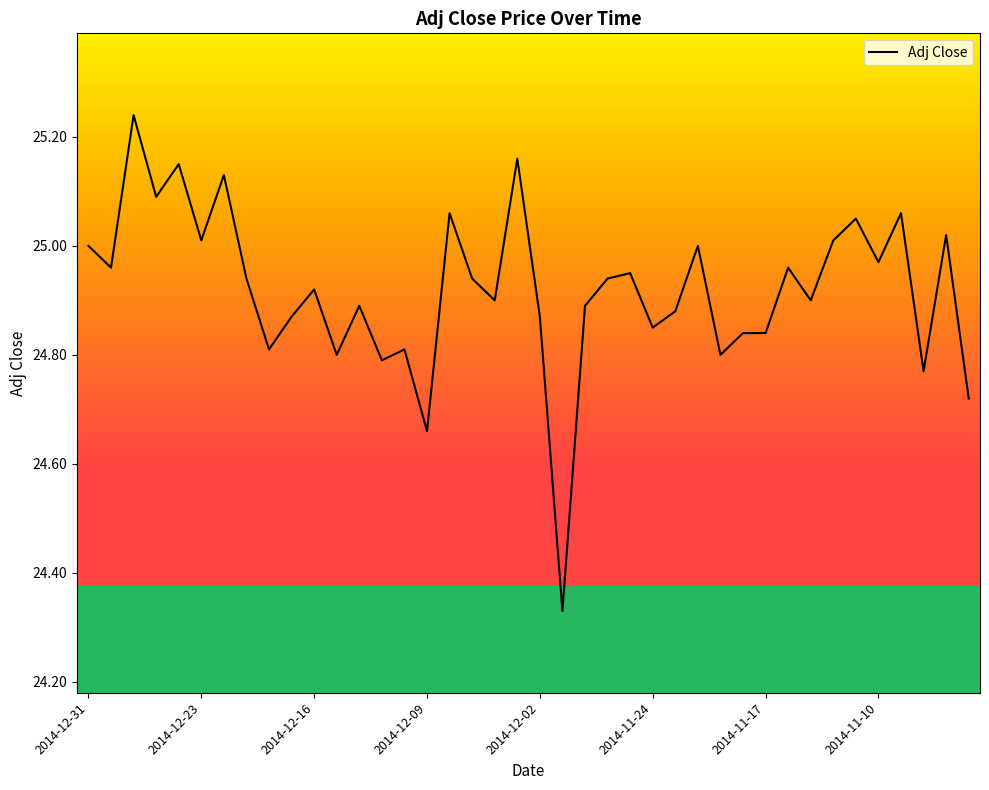

Is this an area chart (filled region under the line)?

No